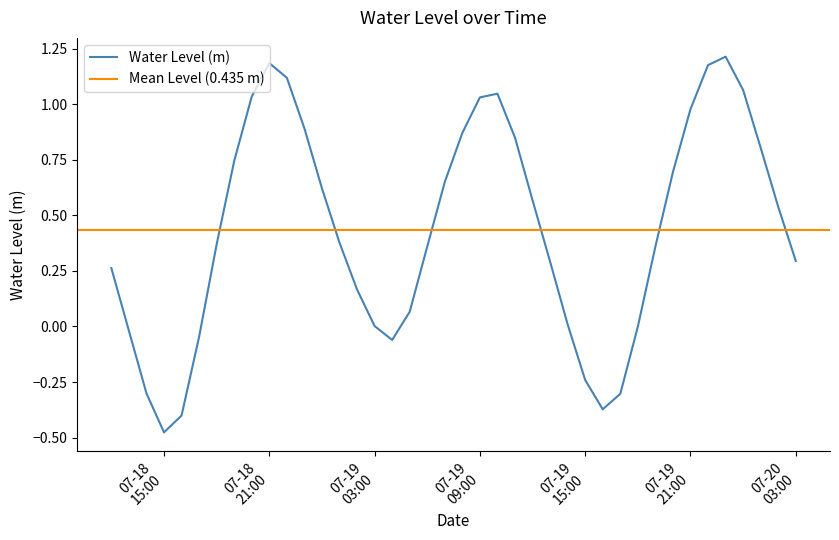

What is the value of the 18th point from the left?

0.1